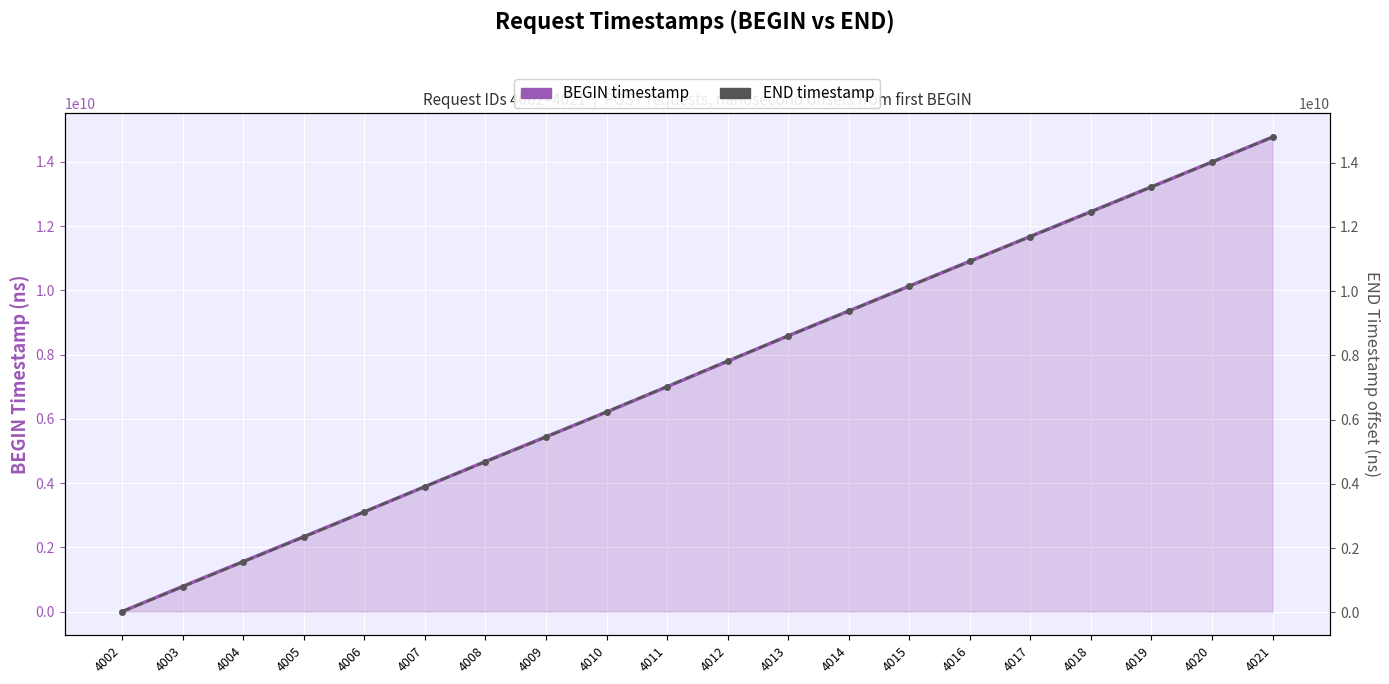

What are all the series names shown in the legend?

BEGIN timestamp, END timestamp